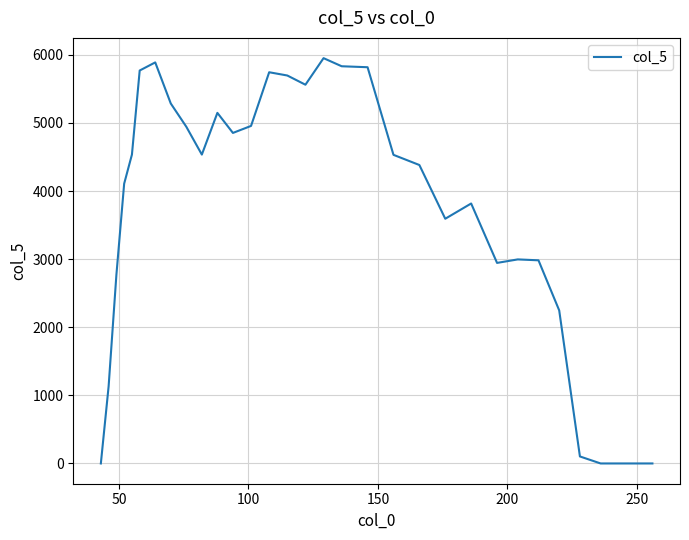

What is the greatest value displayed?

5952.2